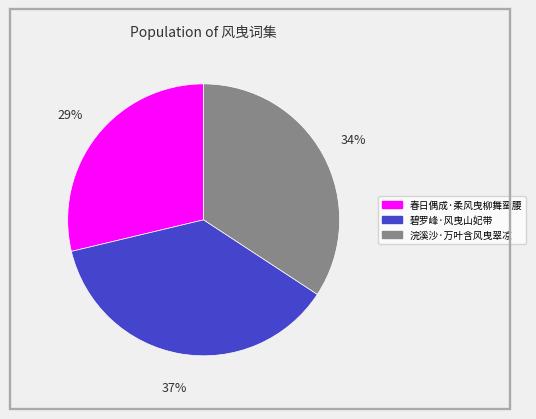

Approximately how many times larger is the value at 浣溪沙·万叶含风曳翠凉 compared to 碧罗峰·风曳山妃带?

0.9